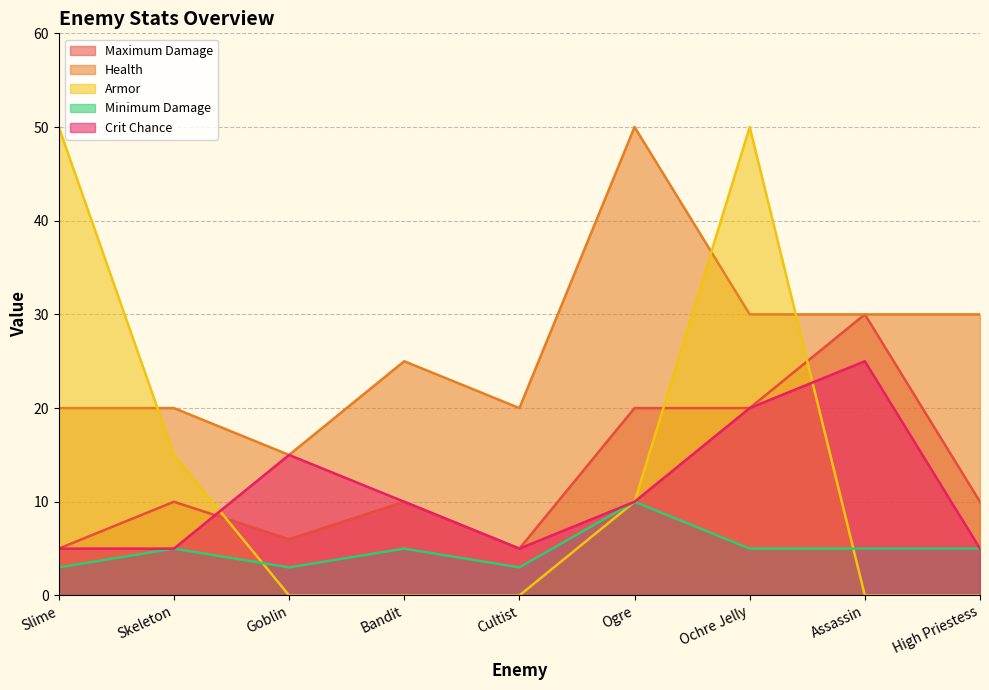

What is the label of the 1st point from the right?

High Priestess